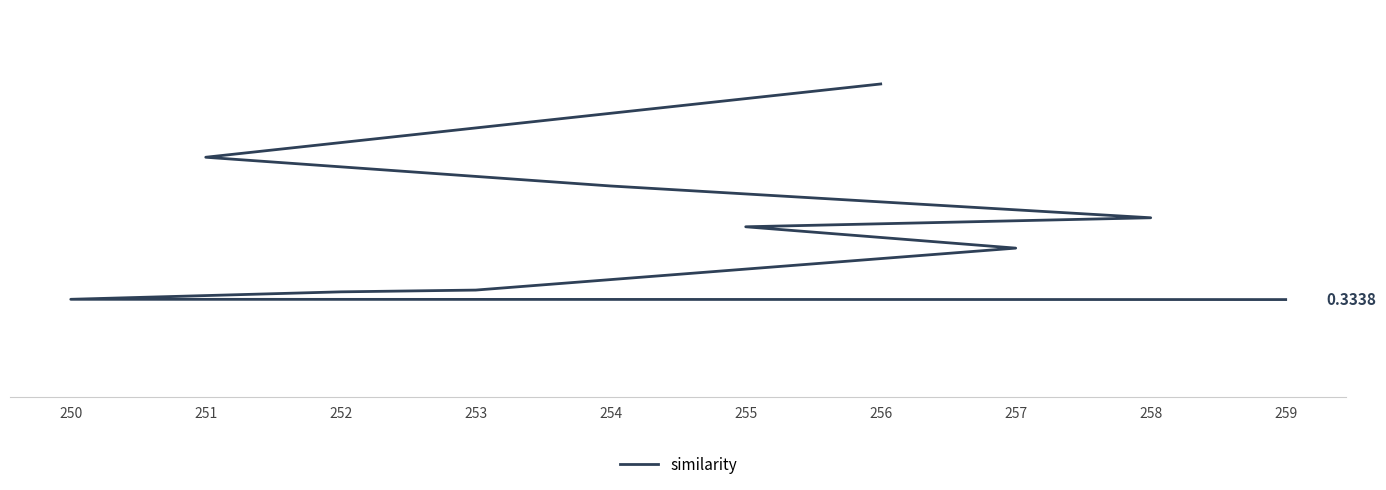

How many series are shown in this chart?

1